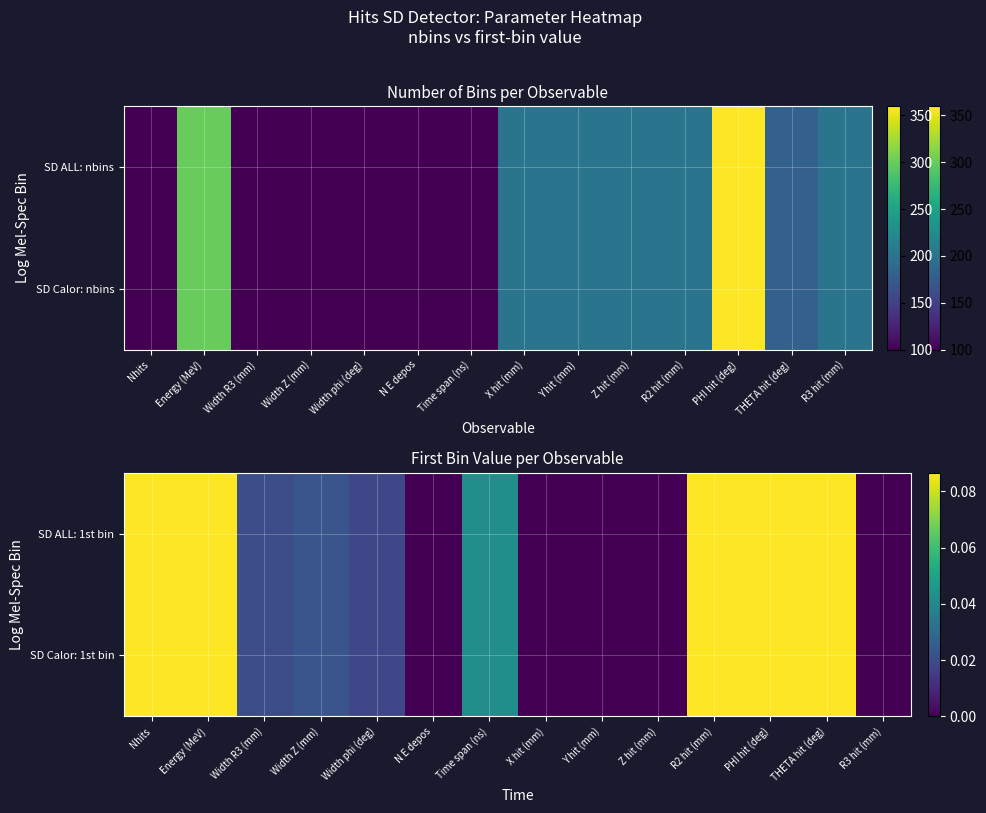

Is the value of SD ALL: 1st bin at X hit (mm) greater than the value of SD Calor: 1st bin at R2 hit (mm)?

No